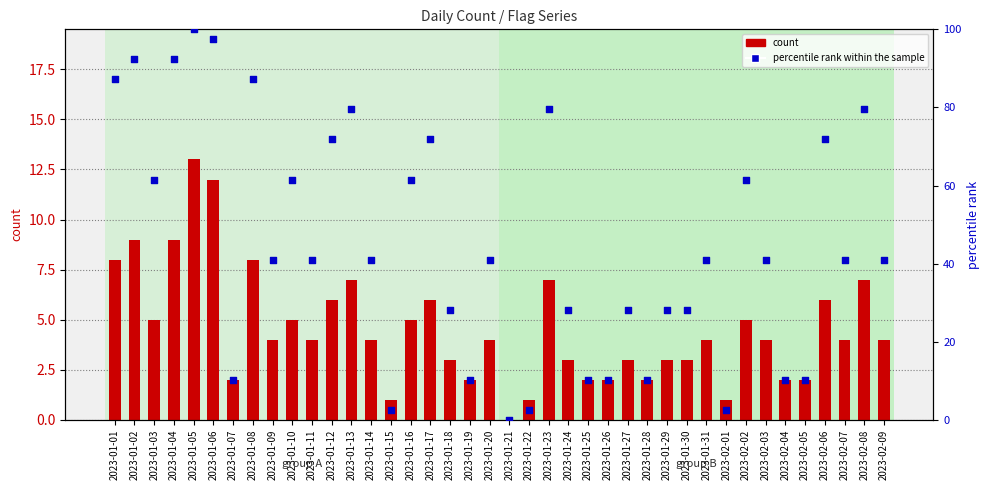

Which series has the largest total across all categories?

percentile rank within the sample